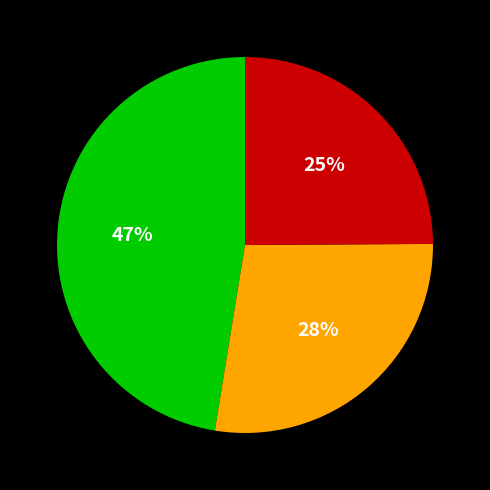

To the nearest percent, what is the average slice percentage?

33%